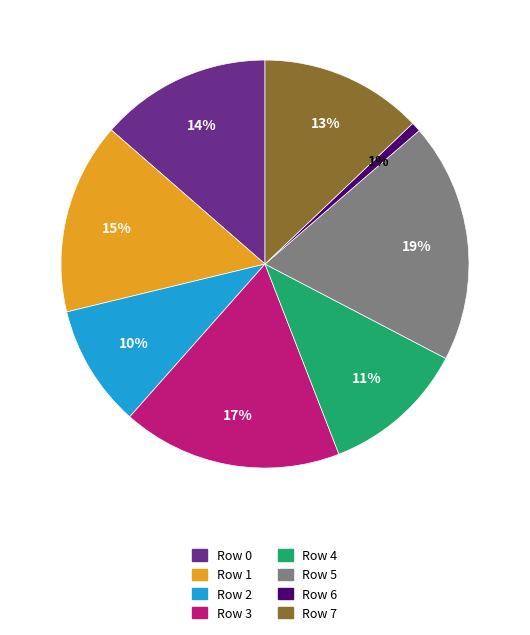

What is the ratio of the value at Row 1 to the value at Row 3?

0.9